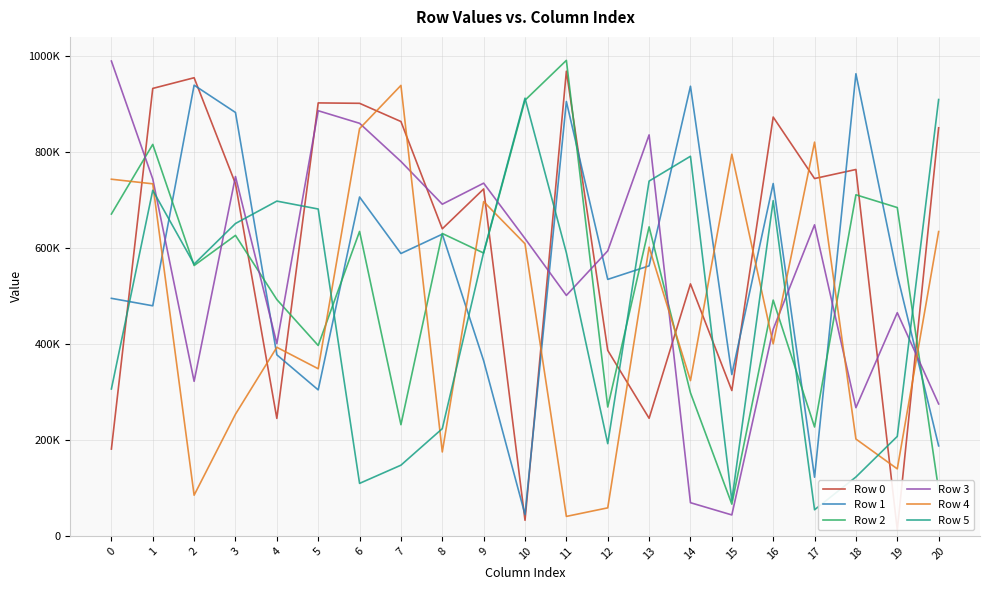

Is it true that Row 2 equals 856020 at 3?

False